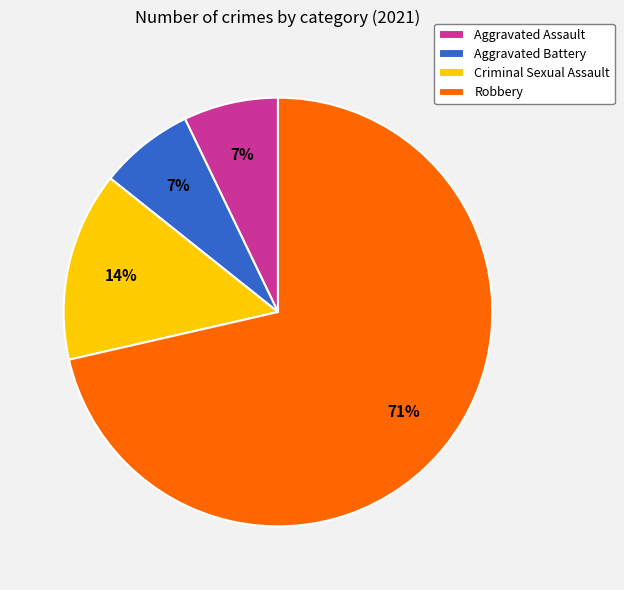

Does any single category account for the majority?

Yes